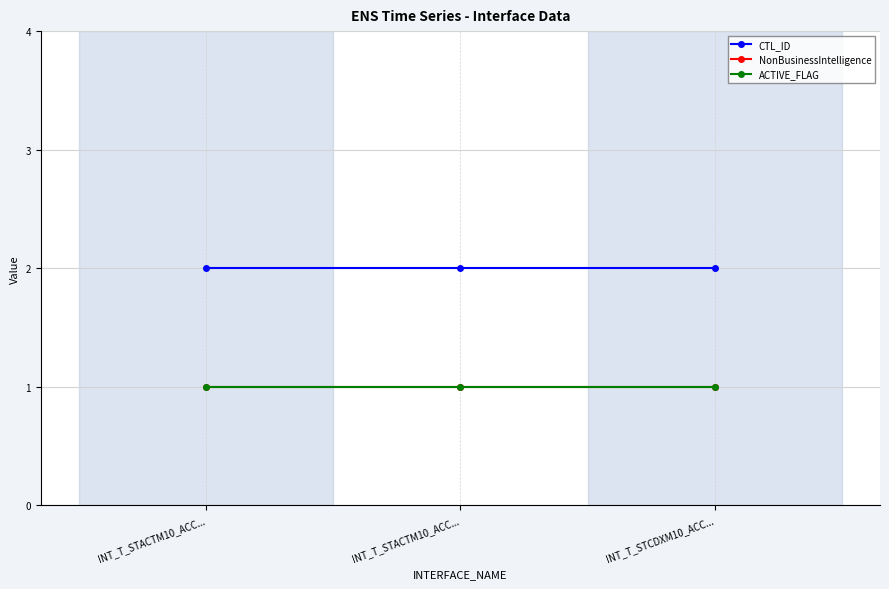

What is the sum of all CTL_ID values?

6